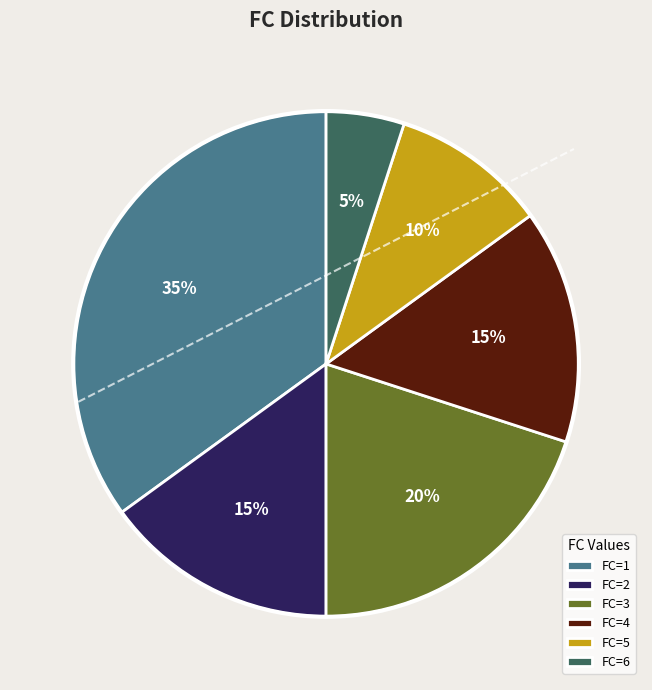

Between FC=2 and FC=3, which is larger?

FC=3